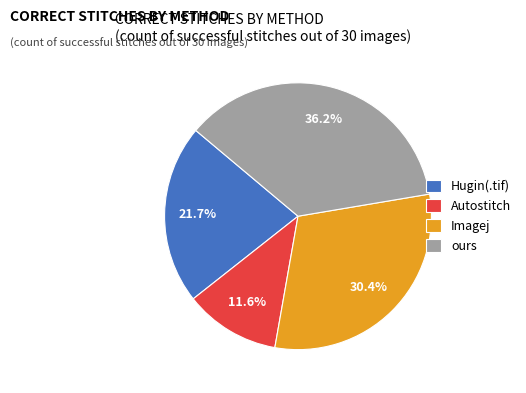

To the nearest percent, what is the combined percentage of Autostitch and Hugin(.tif)?

33%